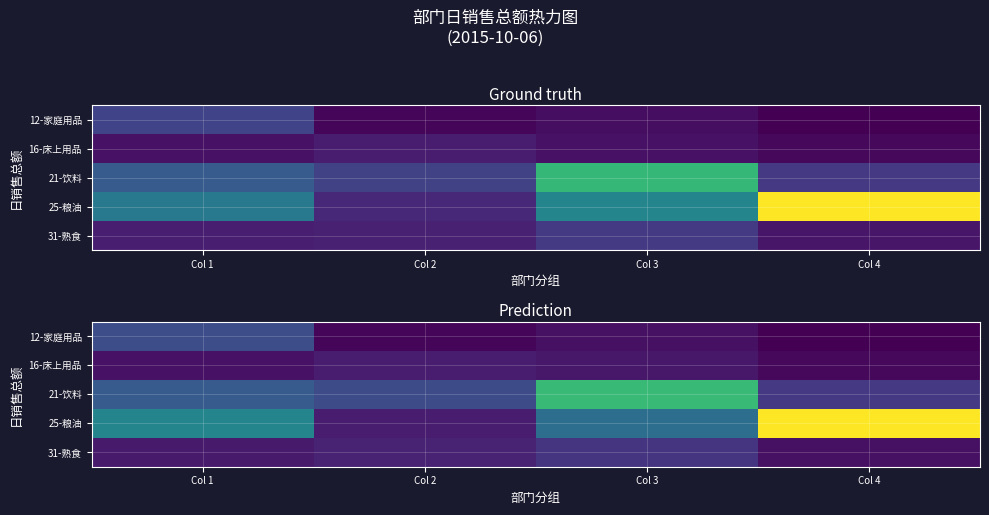

Which series has the widest spread of values?

25-粮油